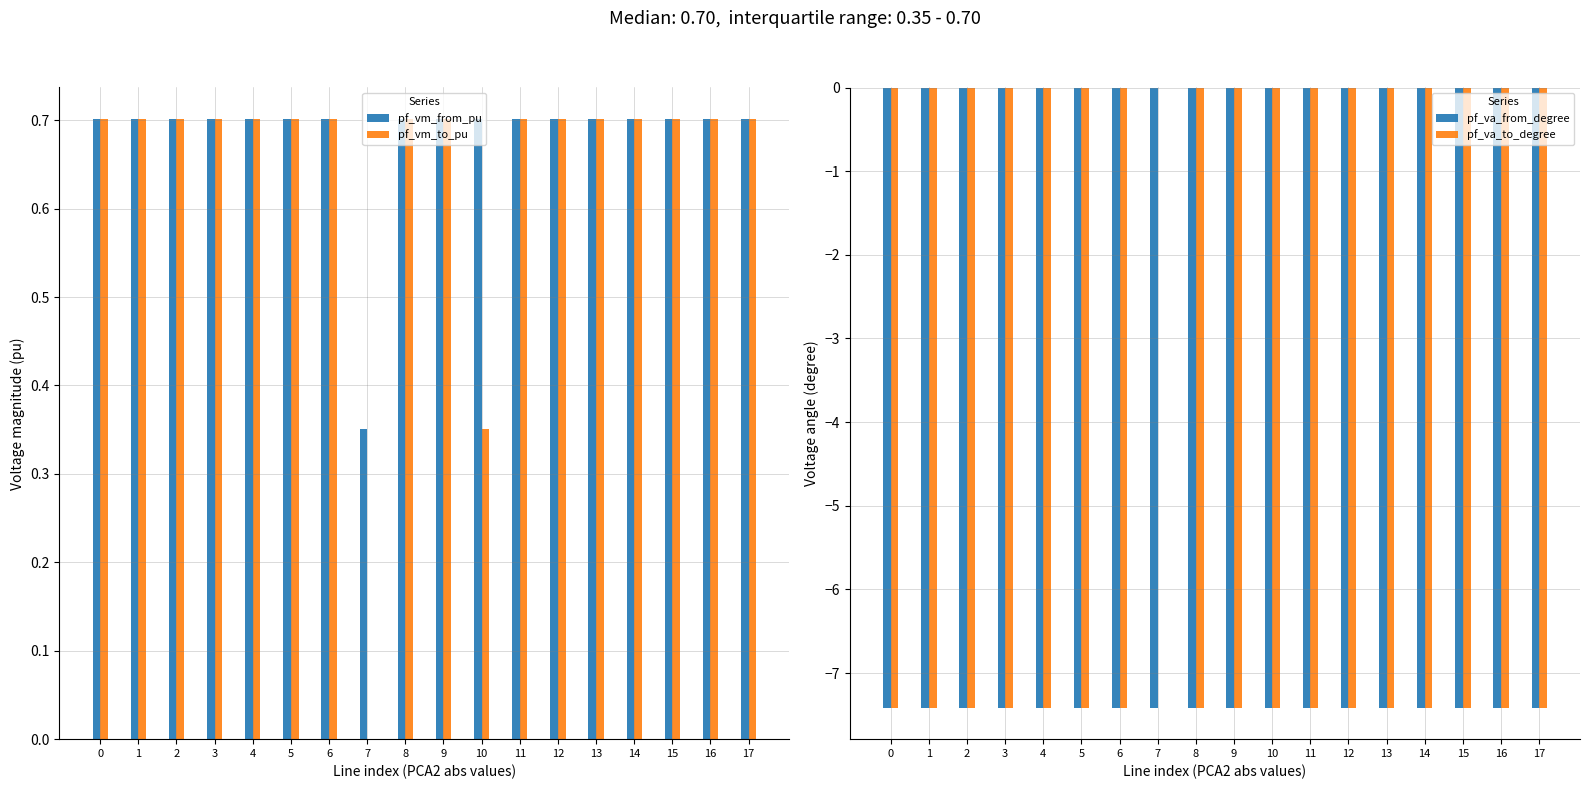

Rank the series at 12 from lowest to highest value.

pf_va_from_degree, pf_va_to_degree, pf_vm_from_pu, pf_vm_to_pu